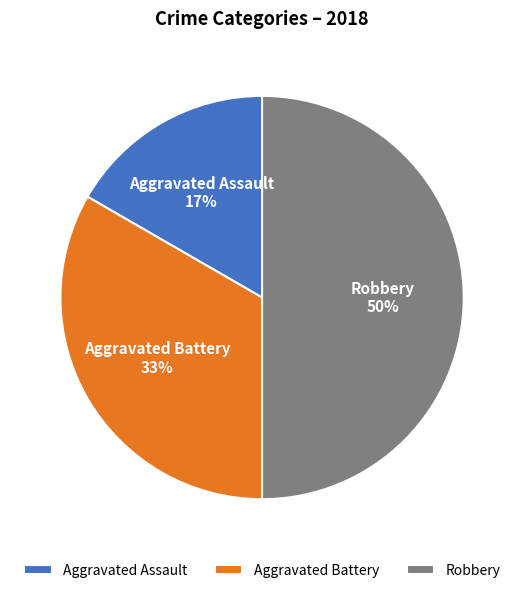

What percentage is the Aggravated Battery slice, to the nearest percent?

33%